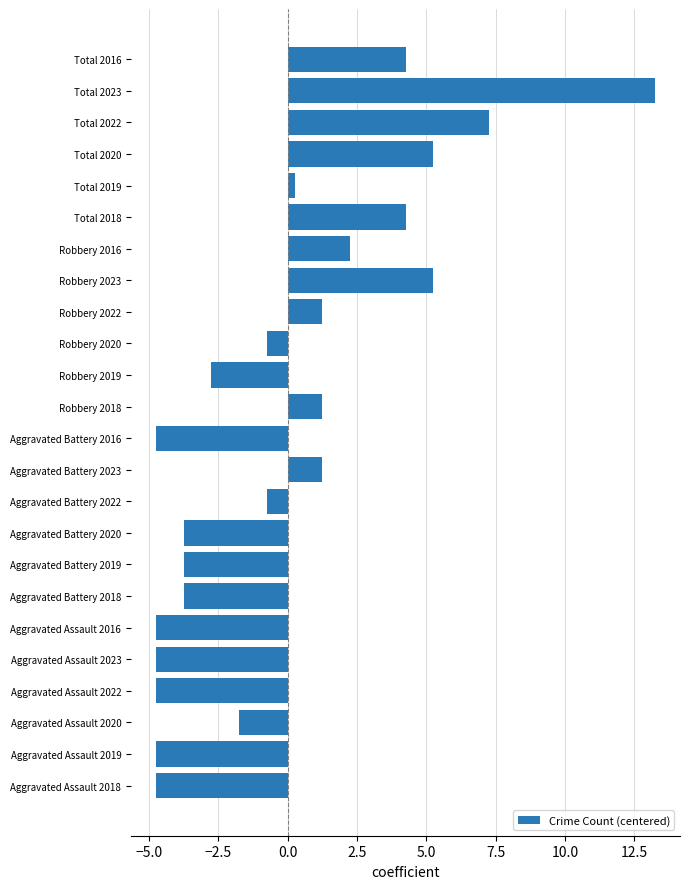

Count the number of data series in this chart.

1